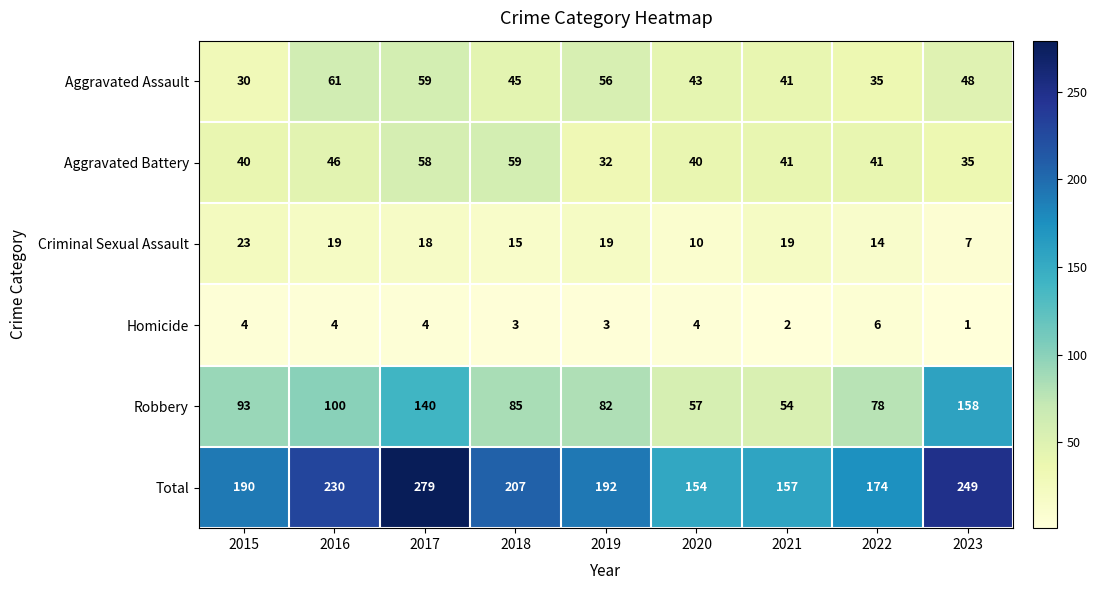

How many distinct data groups are displayed?

6